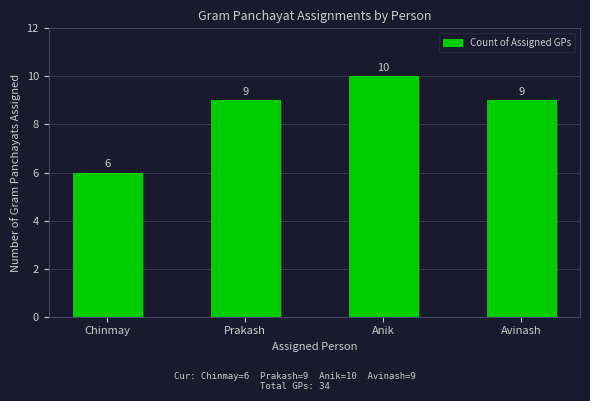

Reading right to left, what are all the values shown in this chart?

Avinash=9	Anik=10	Prakash=9	Chinmay=6